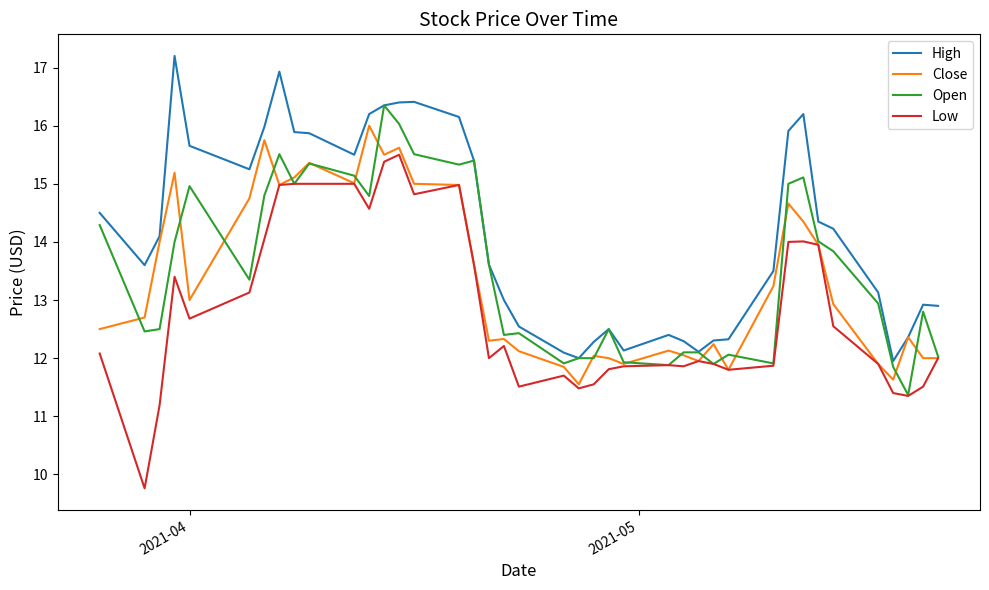

What is the lowest value of the Low series?

9.8